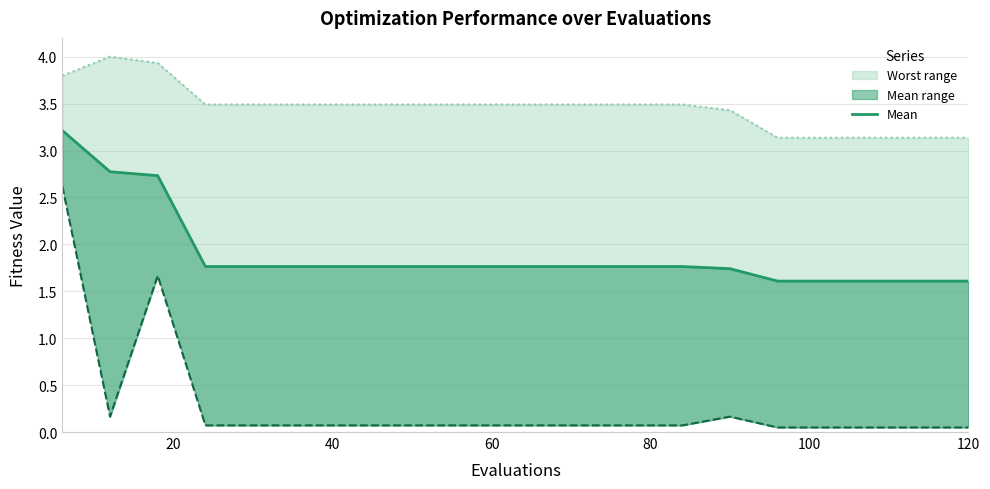

Reading right to left, transcribe all the data shown in this chart.

mean (line): 1.6	1.6	1.6	1.6	1.6	1.7	1.8	1.8	1.8	1.8	1.8	1.8	1.8	1.8	1.8	1.8	1.8	2.7	2.8	3.2
best: 0.0	0.0	0.0	0.0	0.0	0.2	0.1	0.1	0.1	0.1	0.1	0.1	0.1	0.1	0.1	0.1	0.1	1.7	0.2	2.6
worst (line): 3.1	3.1	3.1	3.1	3.1	3.4	3.5	3.5	3.5	3.5	3.5	3.5	3.5	3.5	3.5	3.5	3.5	3.9	4.0	3.8